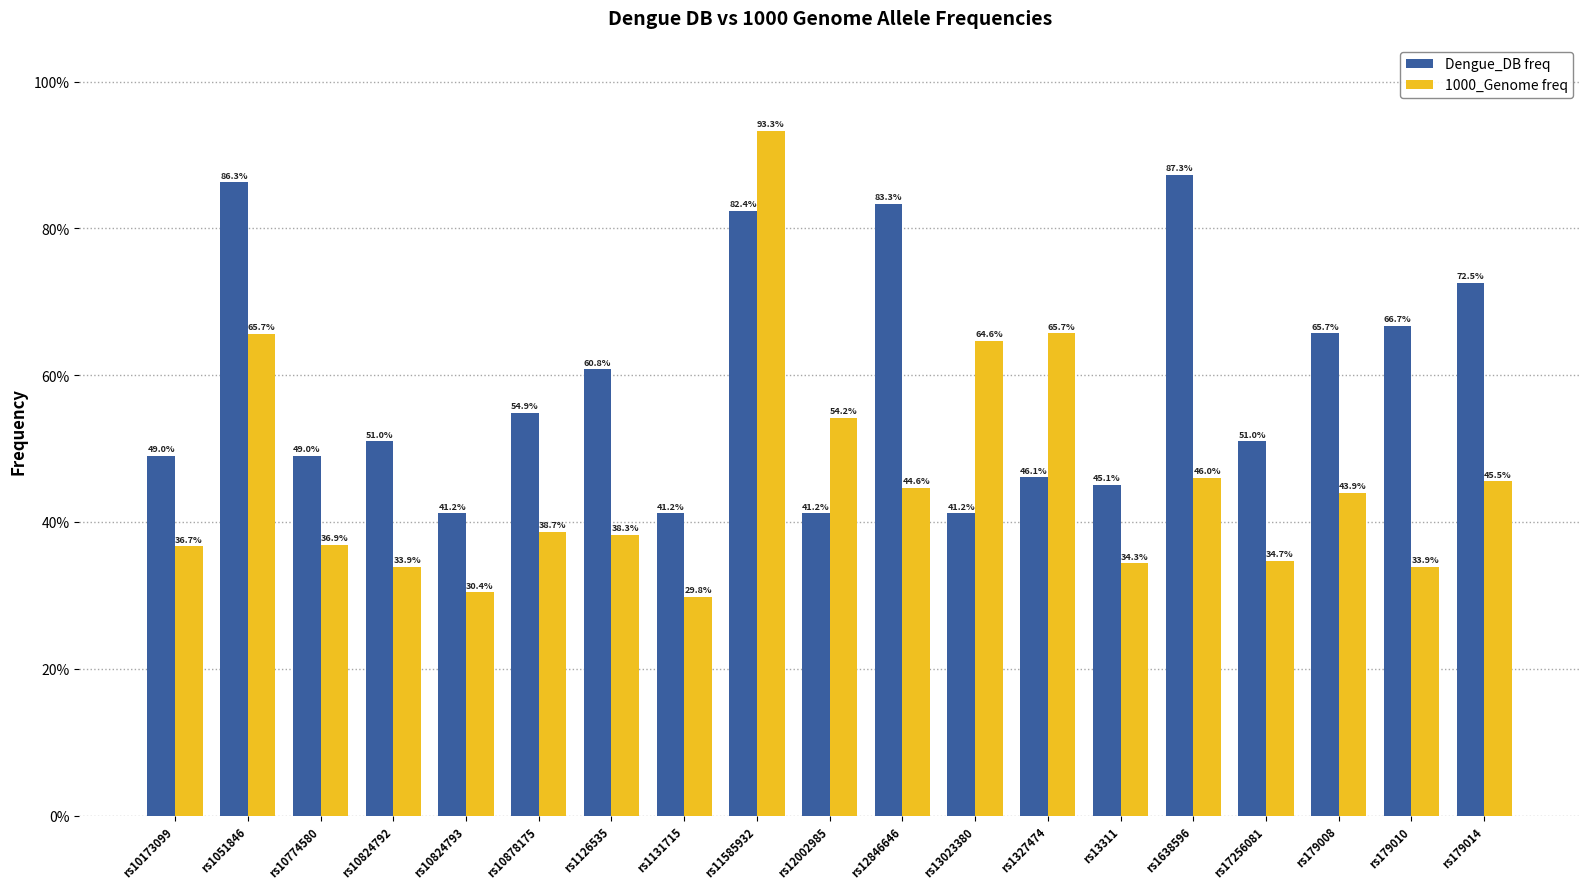

Rank the categories by 1000_Genome freq value from lowest to highest.

rs1131715, rs10824793, rs179010, rs10824792, rs13311, rs17256081, rs10173099, rs10774580, rs1126535, rs10878175, rs179008, rs12846646, rs179014, rs1638596, rs12002985, rs13023380, rs1051846, rs1327474, rs11585932